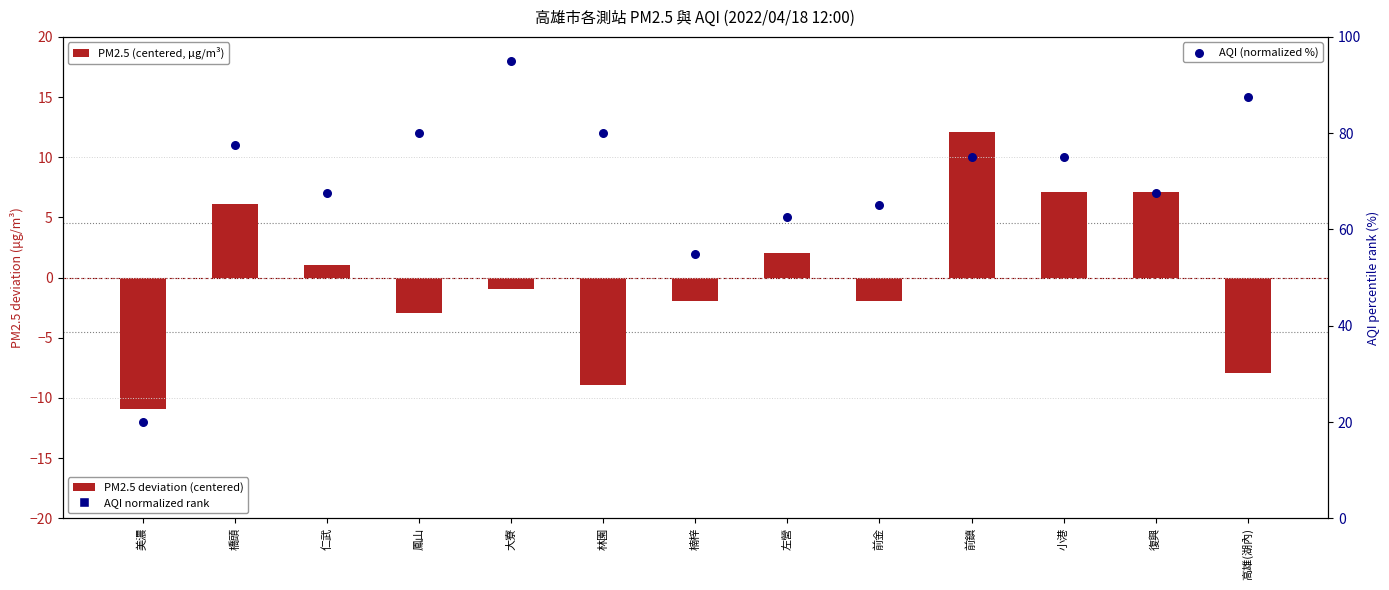

Is the value of PM2.5 (centered, μg/m³) at 前金 greater than the value of AQI (normalized %) at 林園?

No